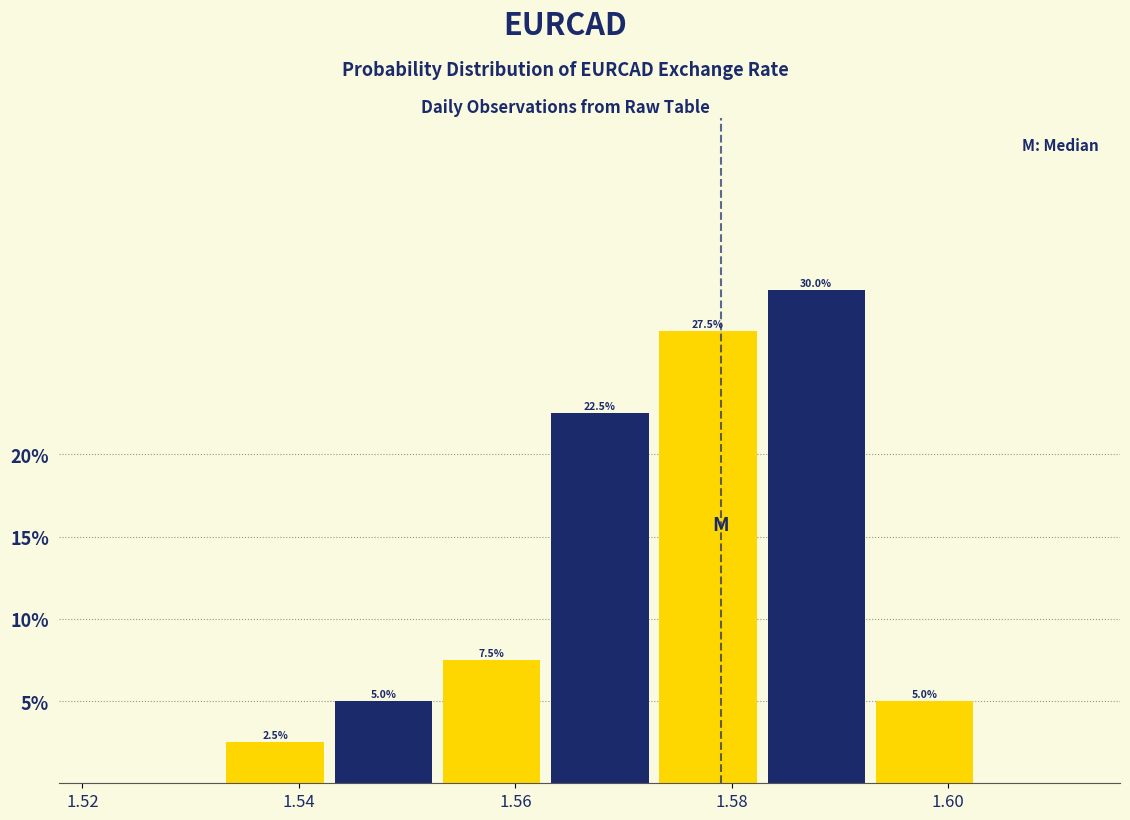

Which range on the x-axis has the tallest bar?

1.582 to 1.592